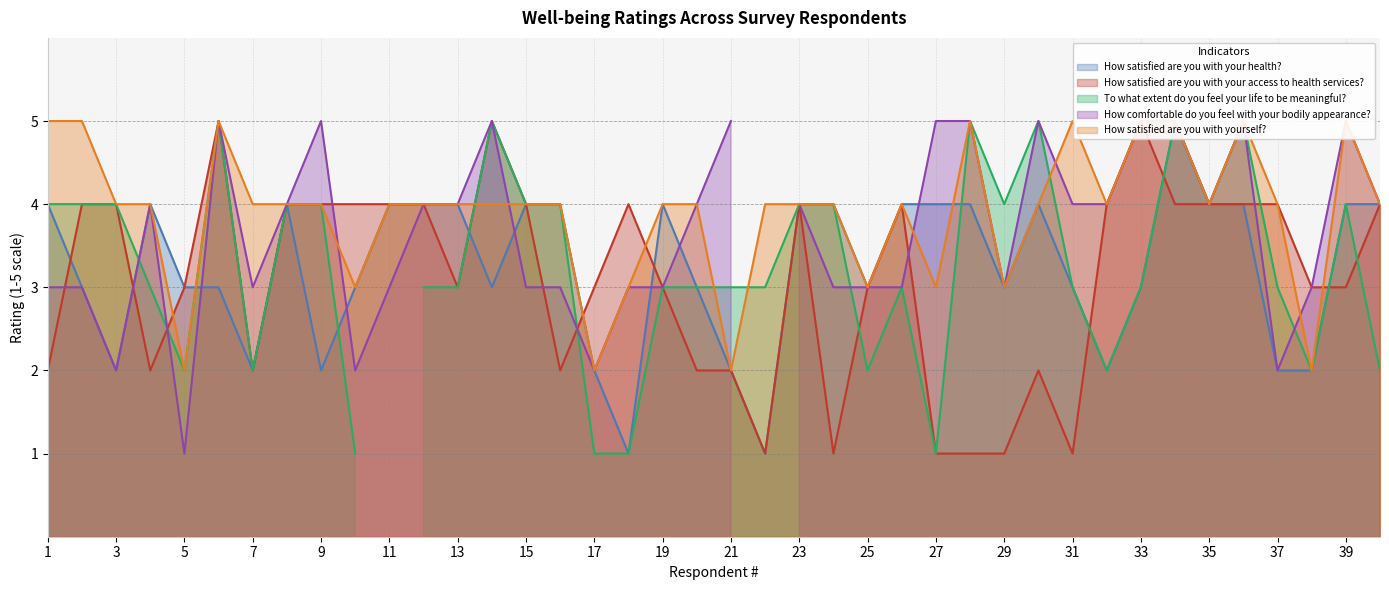

What is the minimum value for How satisfied are you with yourself??

2